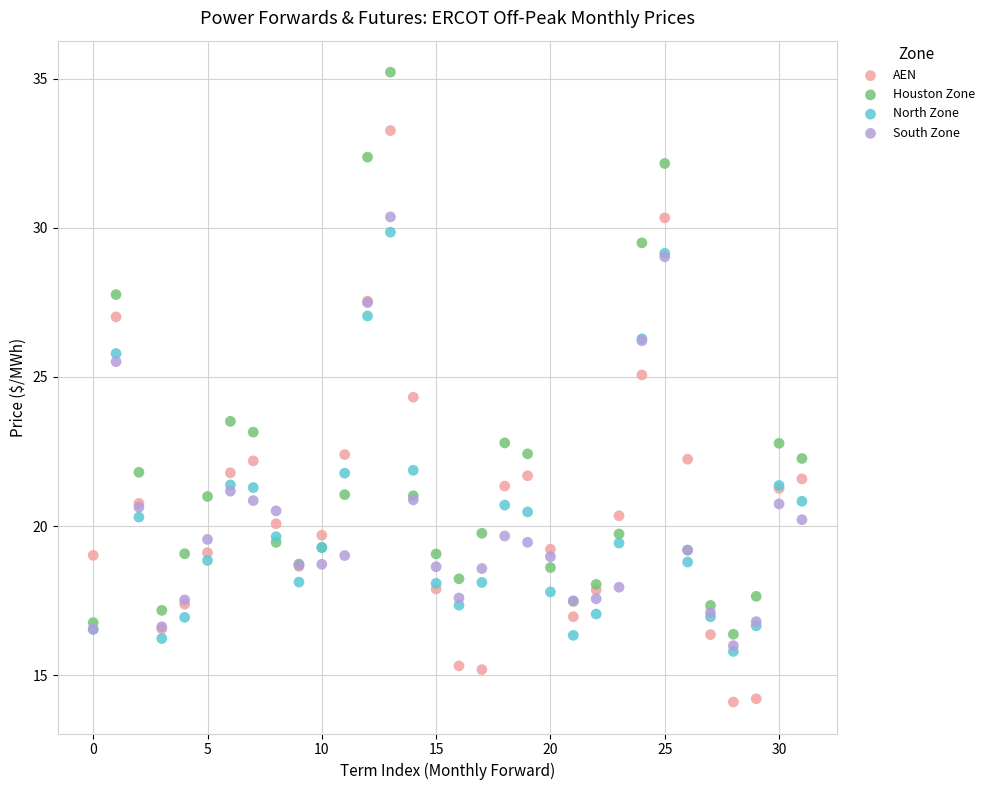

What are all the series names shown in the legend?

AEN, Houston Zone, North Zone, South Zone